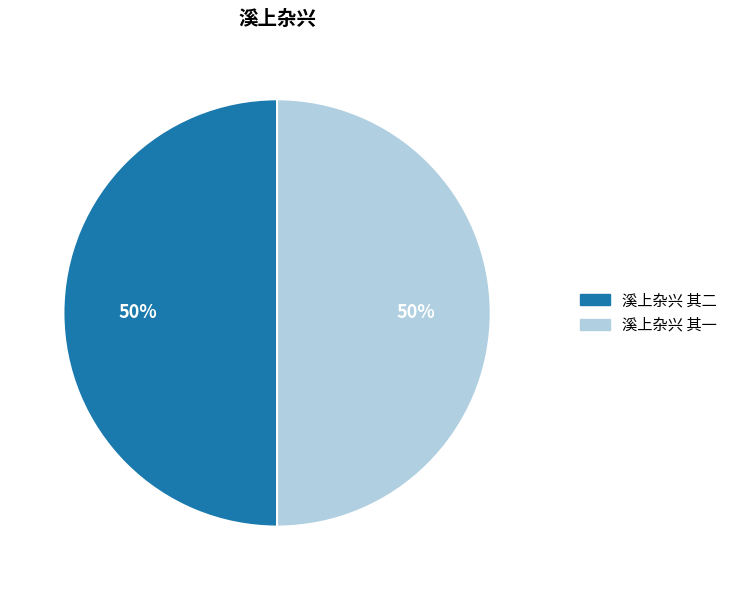

Is the sum of 溪上杂兴 其一 and 溪上杂兴 其二 greater than half?

Yes